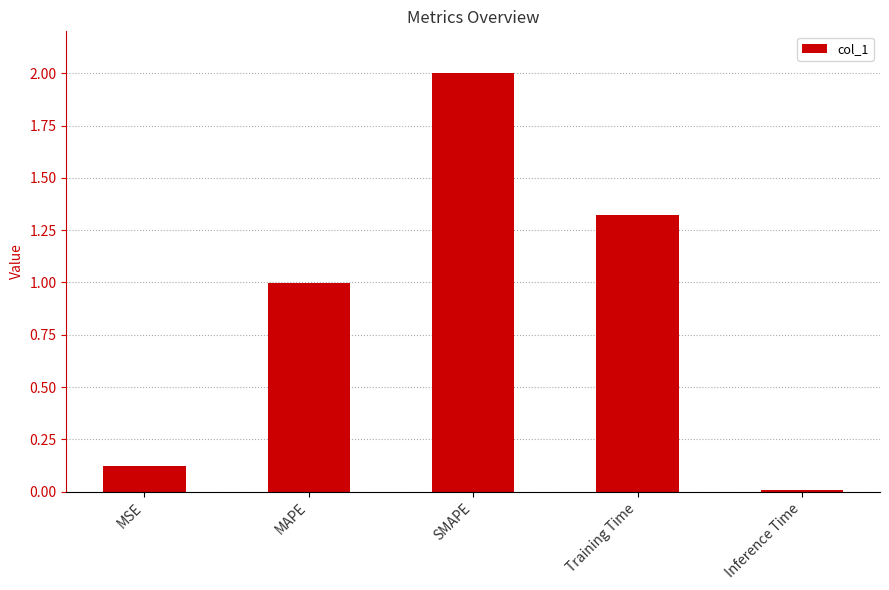

What is the sum of the values at SMAPE and MSE?

2.1